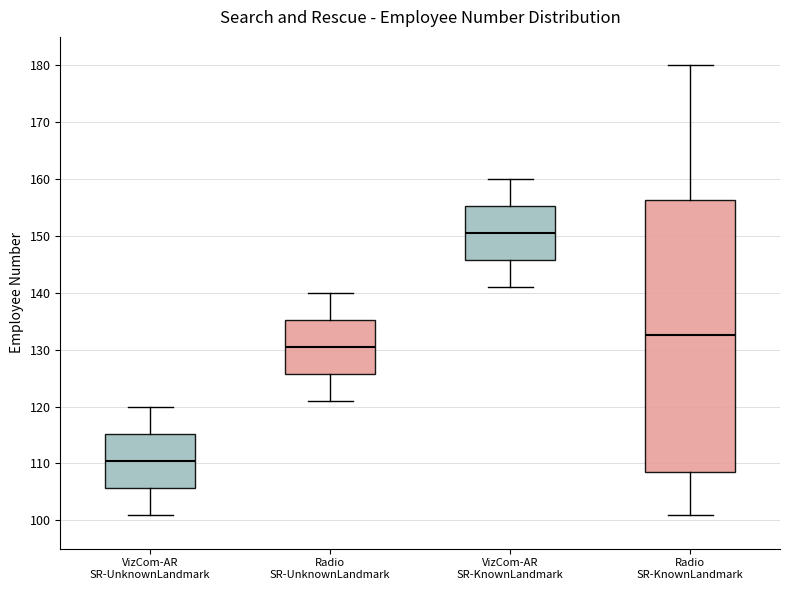

Which box's median line is the highest?

VizCom-AR SR-KnownLandmark